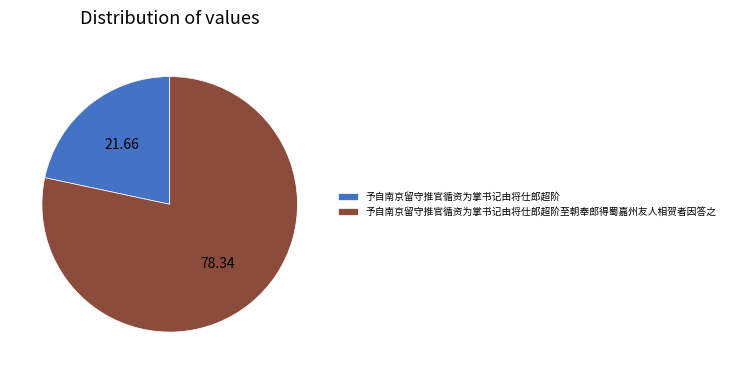

How many slices are in this pie chart?

2